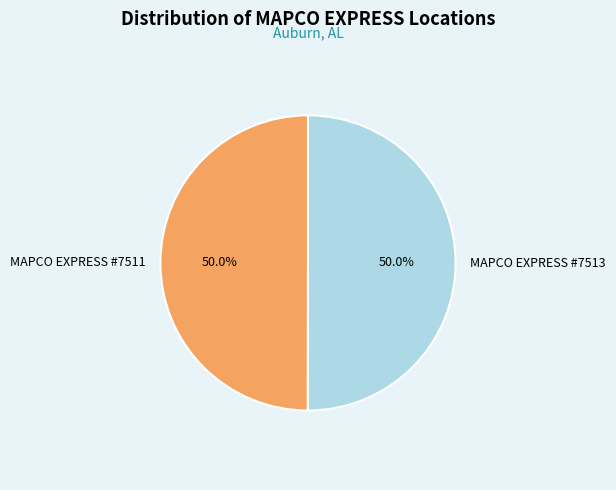

What is the ratio of the value at MAPCO EXPRESS #7511 to the value at MAPCO EXPRESS #7513?

1.0